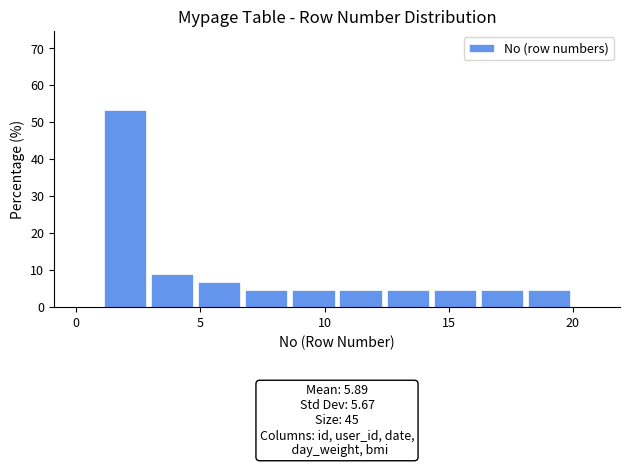

Around what value on the x-axis is the tallest bar? Give the approximate position of its centre, as read against the axis.

2.0